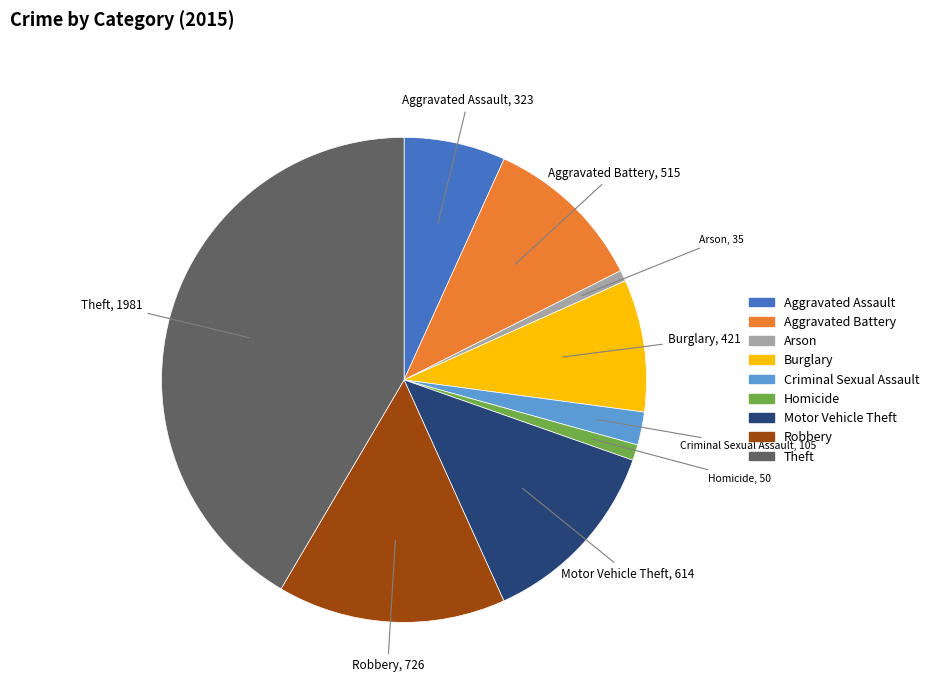

The Aggravated Battery slice represents 1% of the pie. True or false?

False